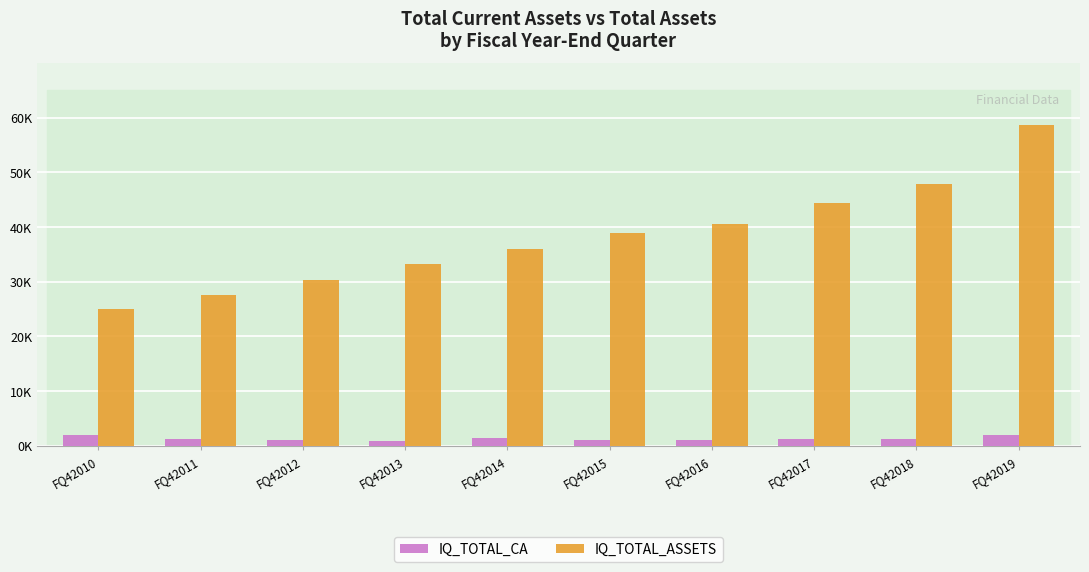

Which category has the lowest value in the IQ_TOTAL_ASSETS series?

FQ42010